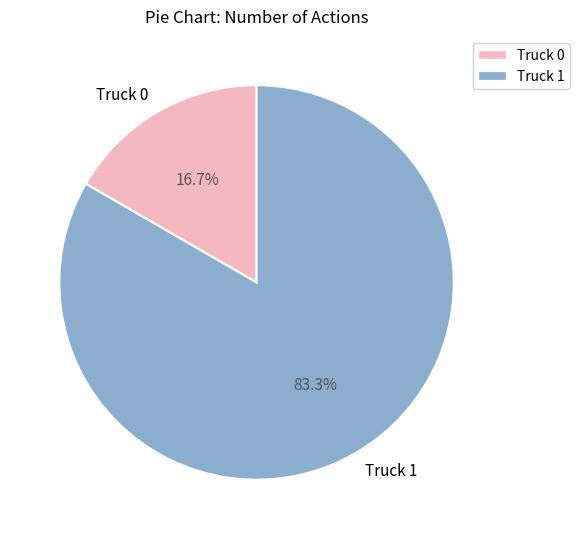

Is it true that Truck 1 is 83% of the pie?

True